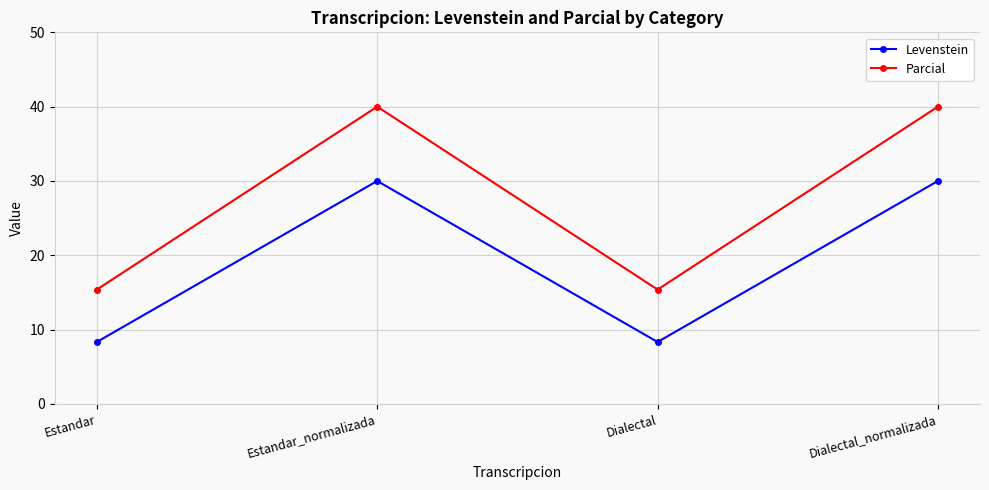

What is the approximate value of Levenstein at Dialectal_normalizada?

30.0